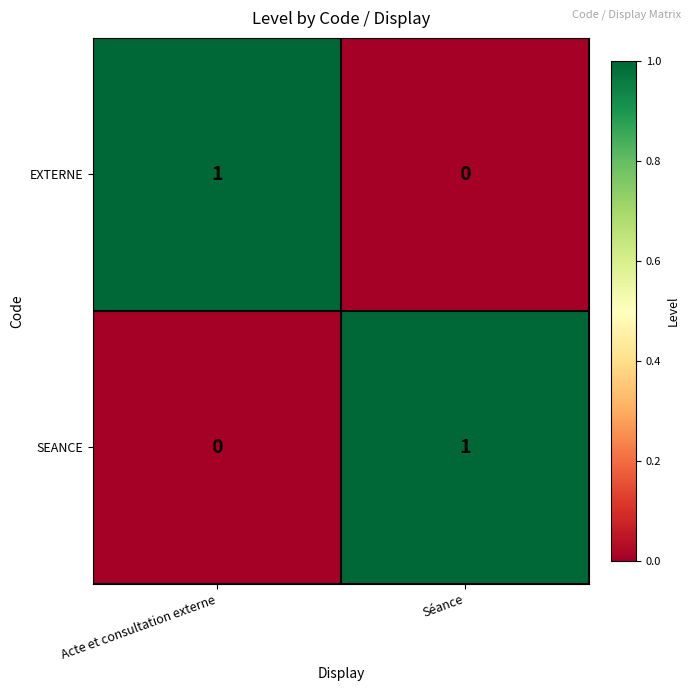

How many categories are shown in the chart?

2